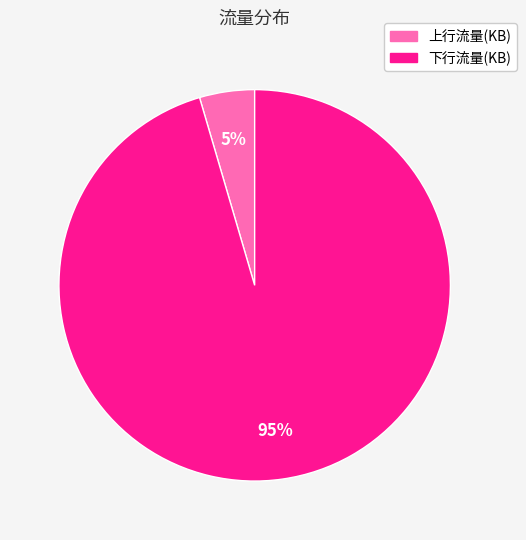

Is it true that 上行流量(KB) is 5% of the pie?

True